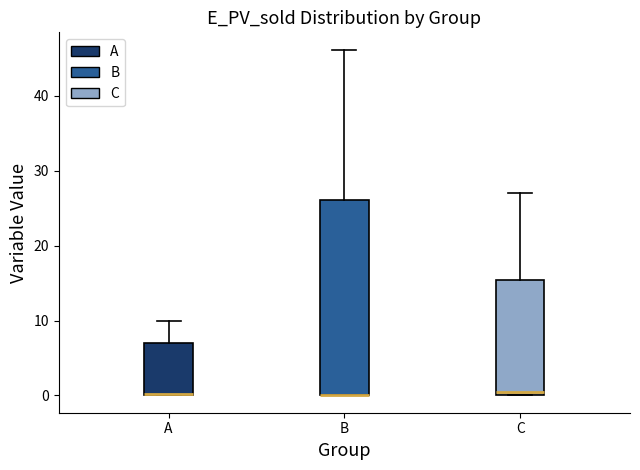

Reading left to right, read every box against the y-axis: the position of its median line, the range the box covers, and the ends of its whiskers. The values are not printed on the chart, so give them approximately, as read against the axis.

A: median 0, box 0 to 7, whiskers 0 to 10
B: median 0 (drawn on the box's lower edge), box 0 to 26, whiskers 0 to 46
C: median 1, box 0 to 15, whiskers 0 to 27